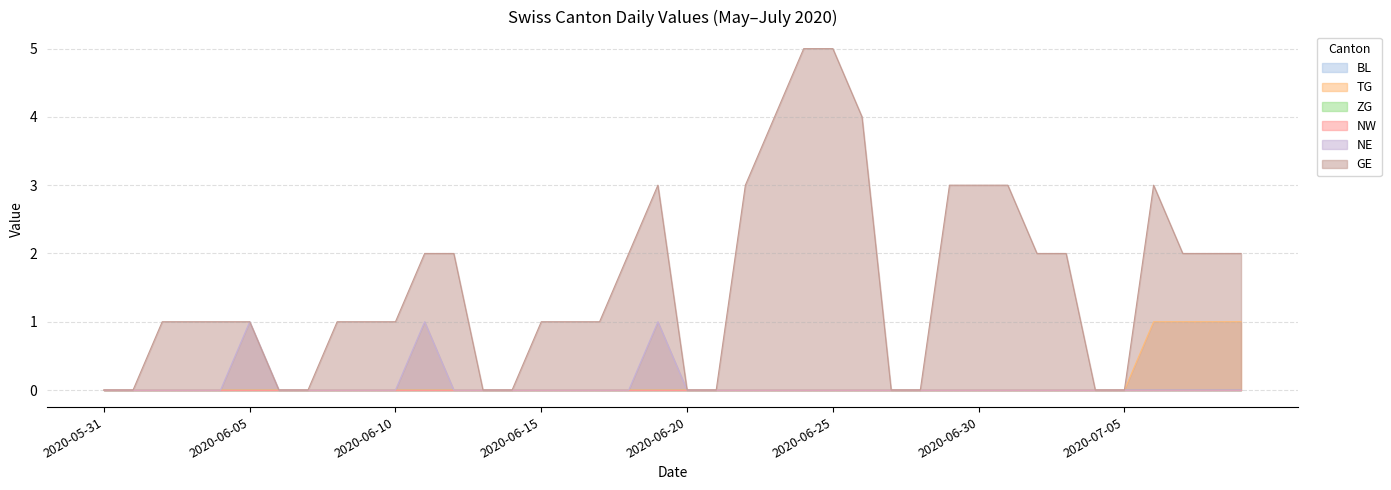

What is the sum of the GE values at 2020-07-03 and 2020-06-13?

2